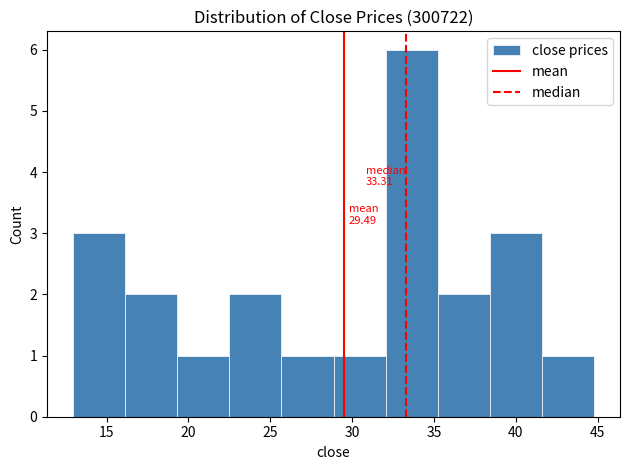

Over which range of the x-axis is the bar tallest?

32.0 to 35.0